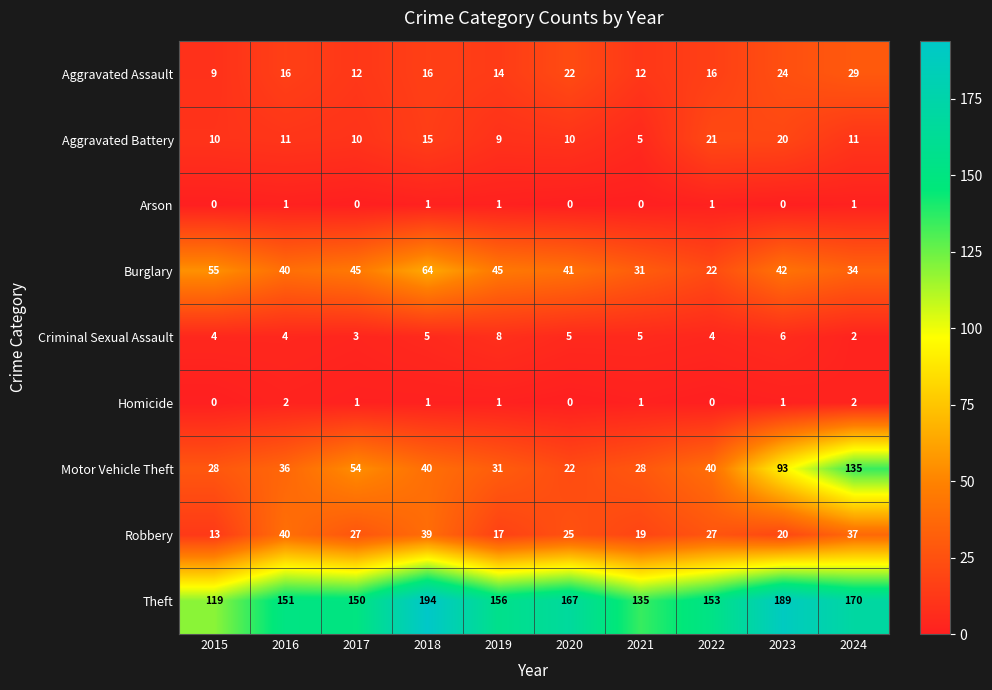

Which label corresponds to the largest value in the chart?

2018